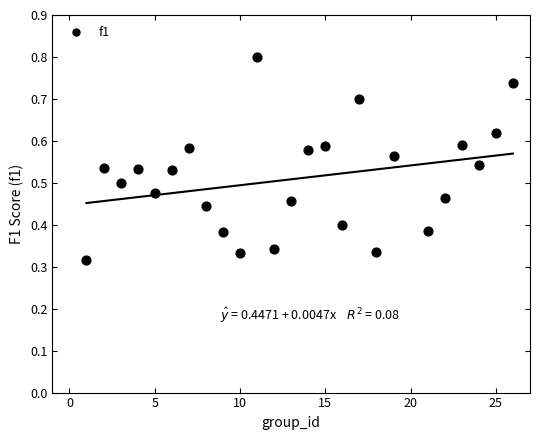

What is the range of X values (max minus min)?

25.0